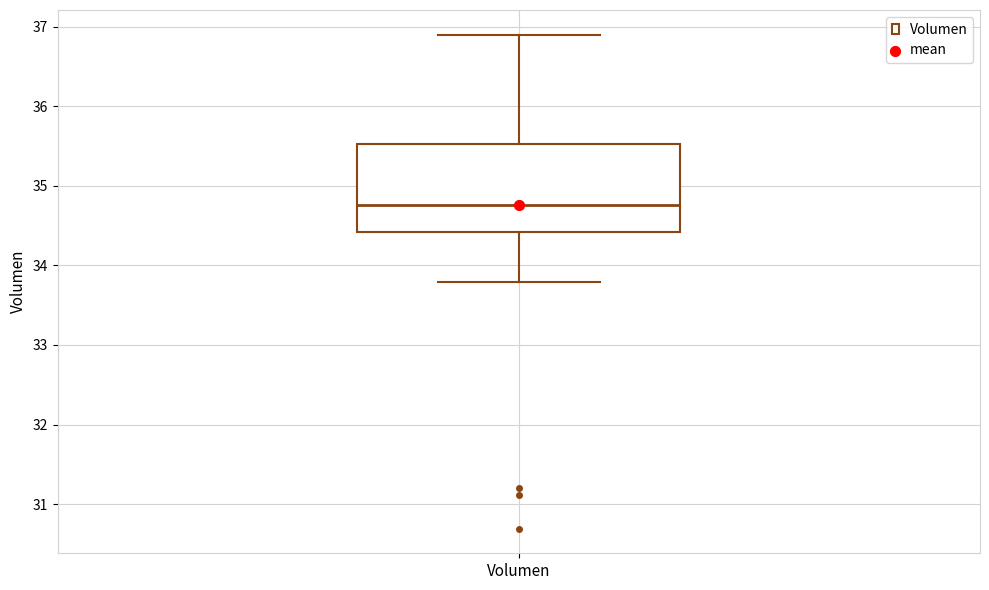

Read this box plot against the y-axis: the position of the median line, the range covered by the box, and the ends of both whiskers. The values are not printed on the chart, so give them approximately, as read against the axis.

median 34.8, box 34.4 to 35.5, whiskers 33.8 to 36.9